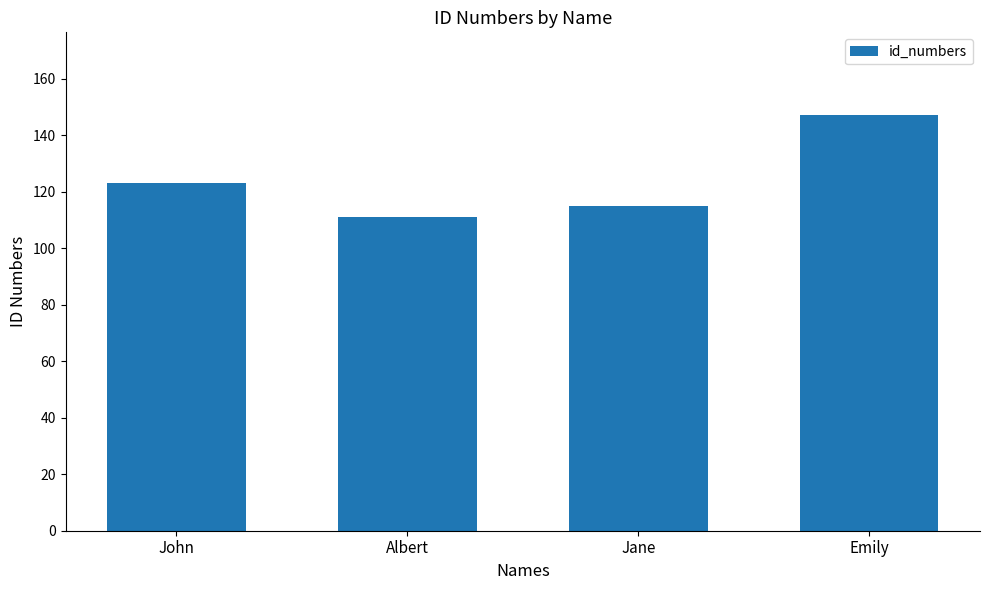

What is the change in value from Jane to Emily?

+32